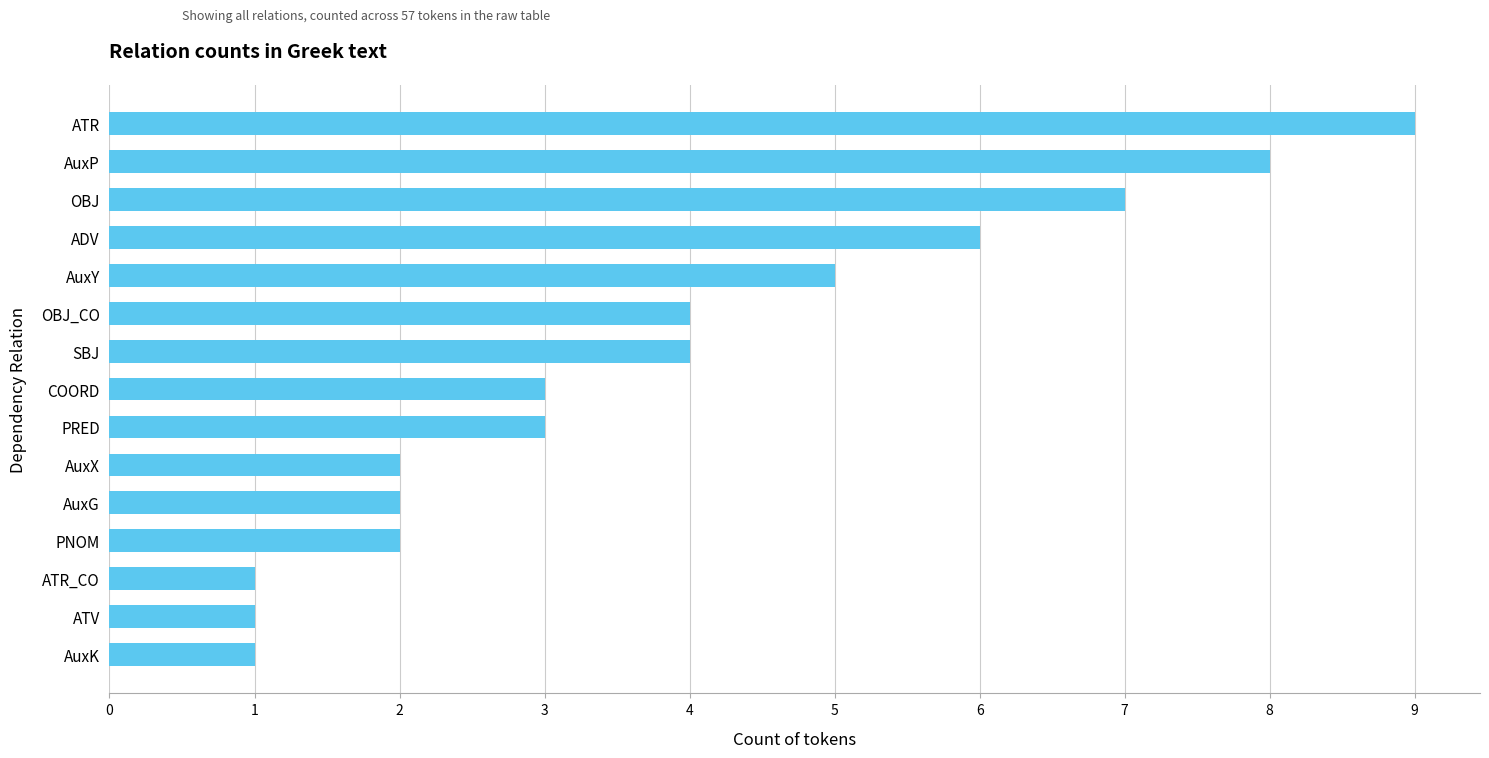

How many bars are there in total?

15